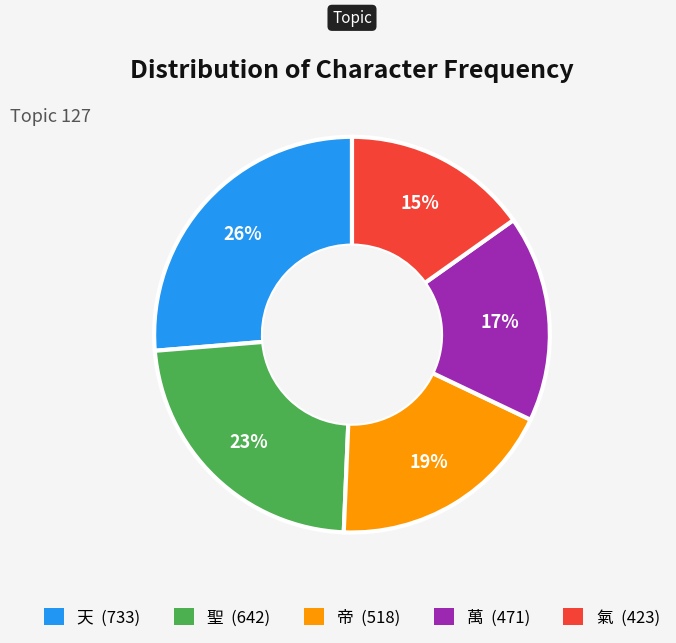

Which has a higher value, 氣 or 萬?

萬